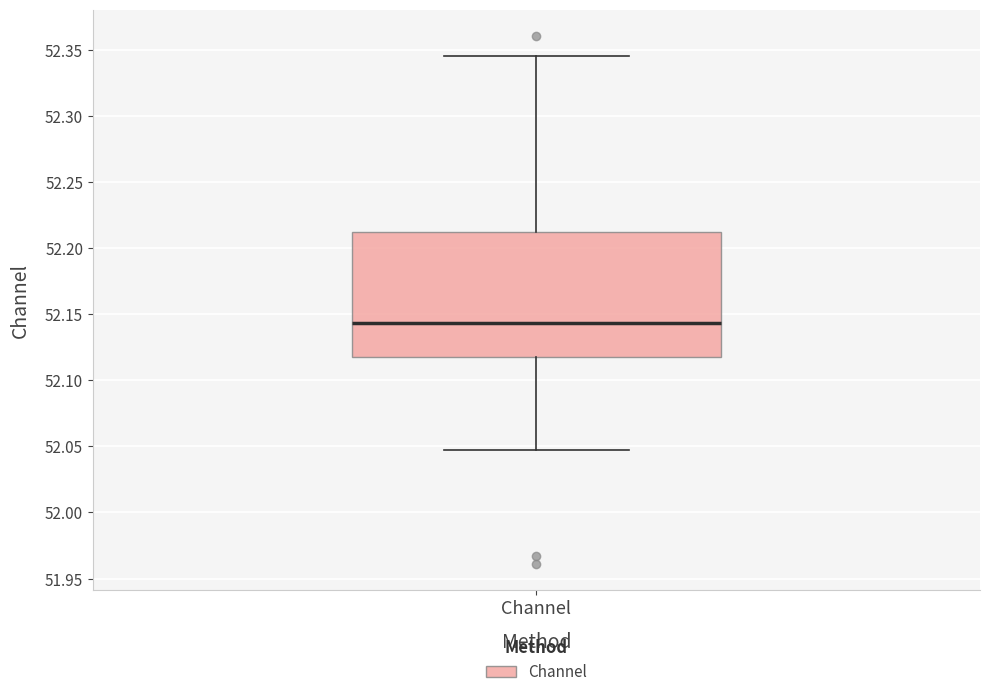

Transcribe this box plot: give where the median line is, the range the box spans, and where the two whiskers end, as read against the y-axis. The values are not printed on the chart, so give them approximately, as read against the axis.

median 52.145, box 52.120 to 52.210, whiskers 52.045 to 52.345